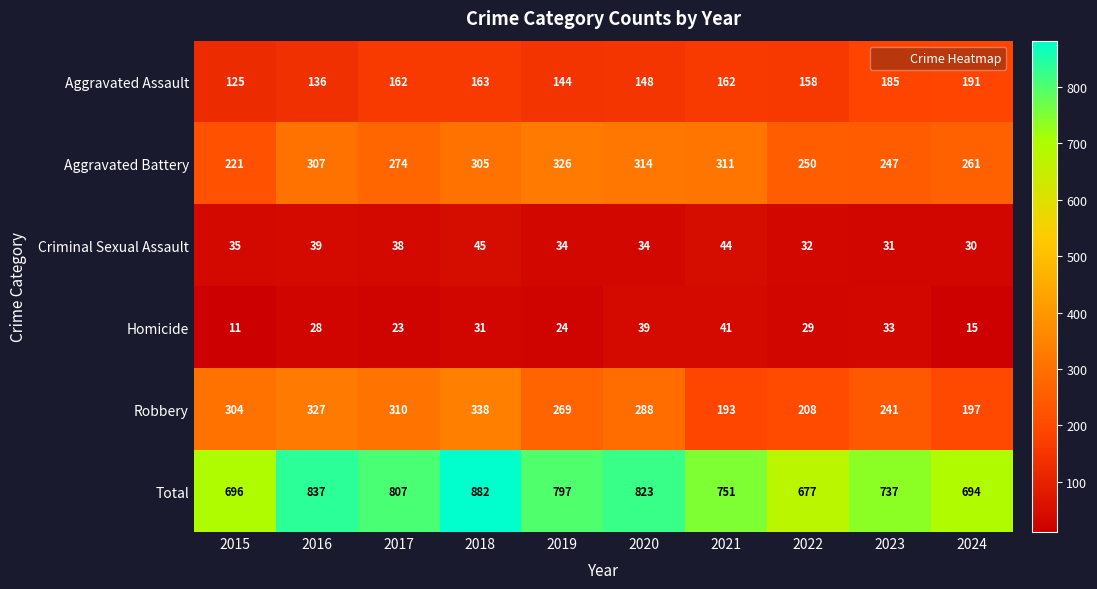

How many series are shown in this chart?

6